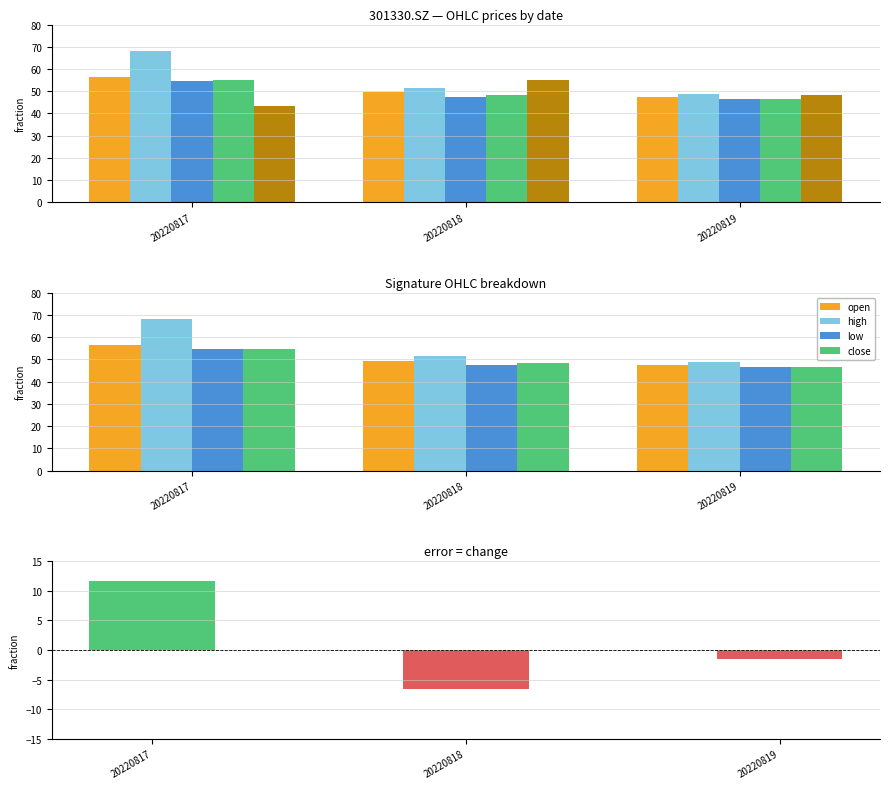

What is the difference between the maximum and minimum values in the pre_close series?

11.6